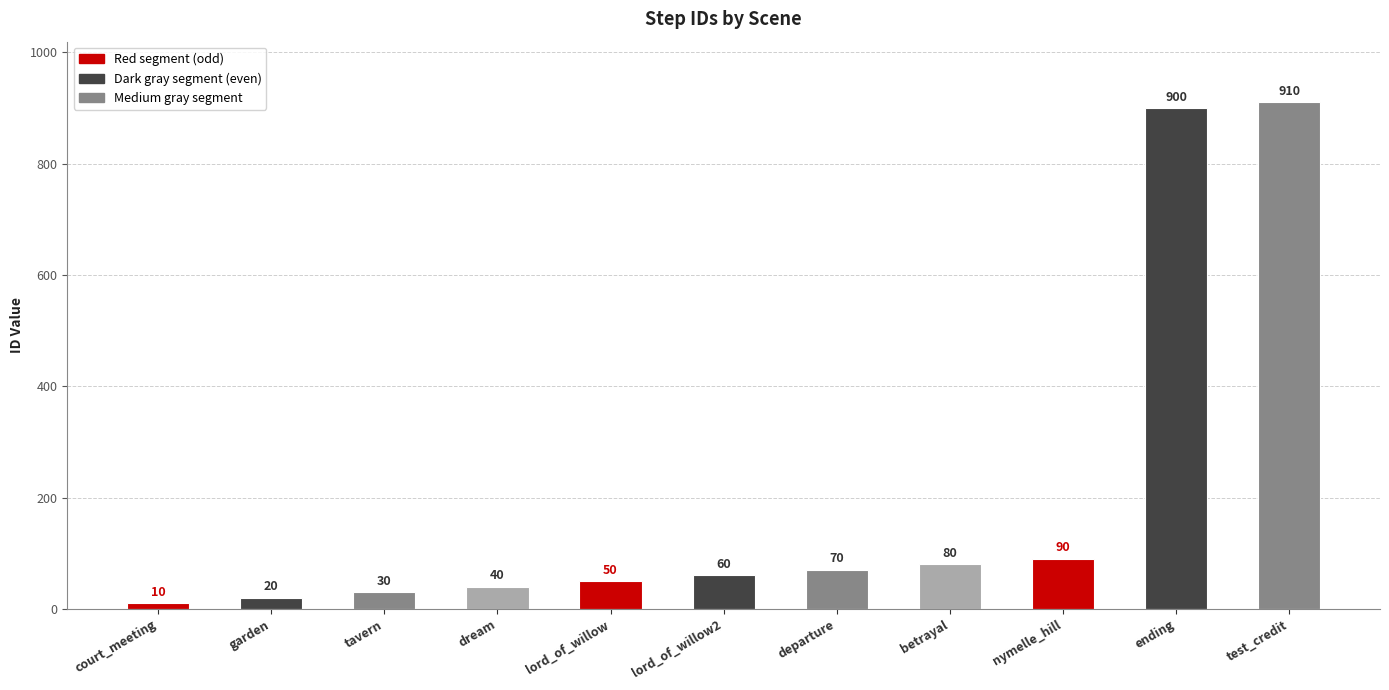

What is the difference between the maximum and minimum values?

900